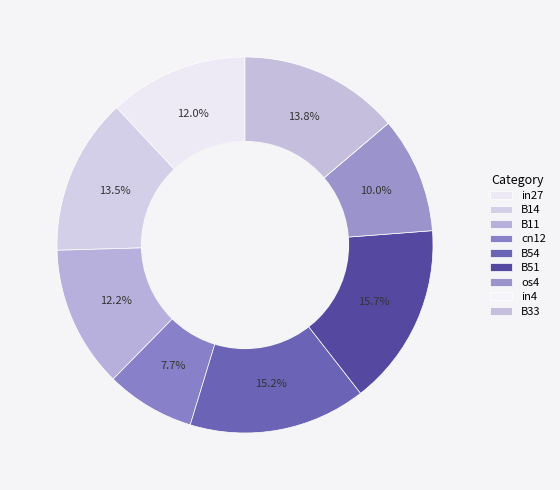

What is the largest slice in the pie chart?

B51